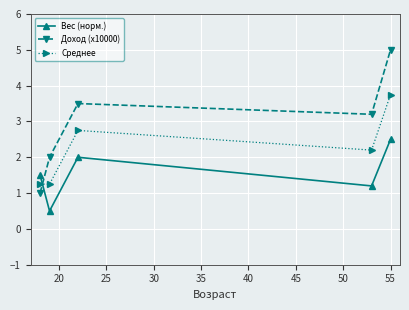

What is the value of the Доход (х10000) point at the 2nd from the left?

2.0